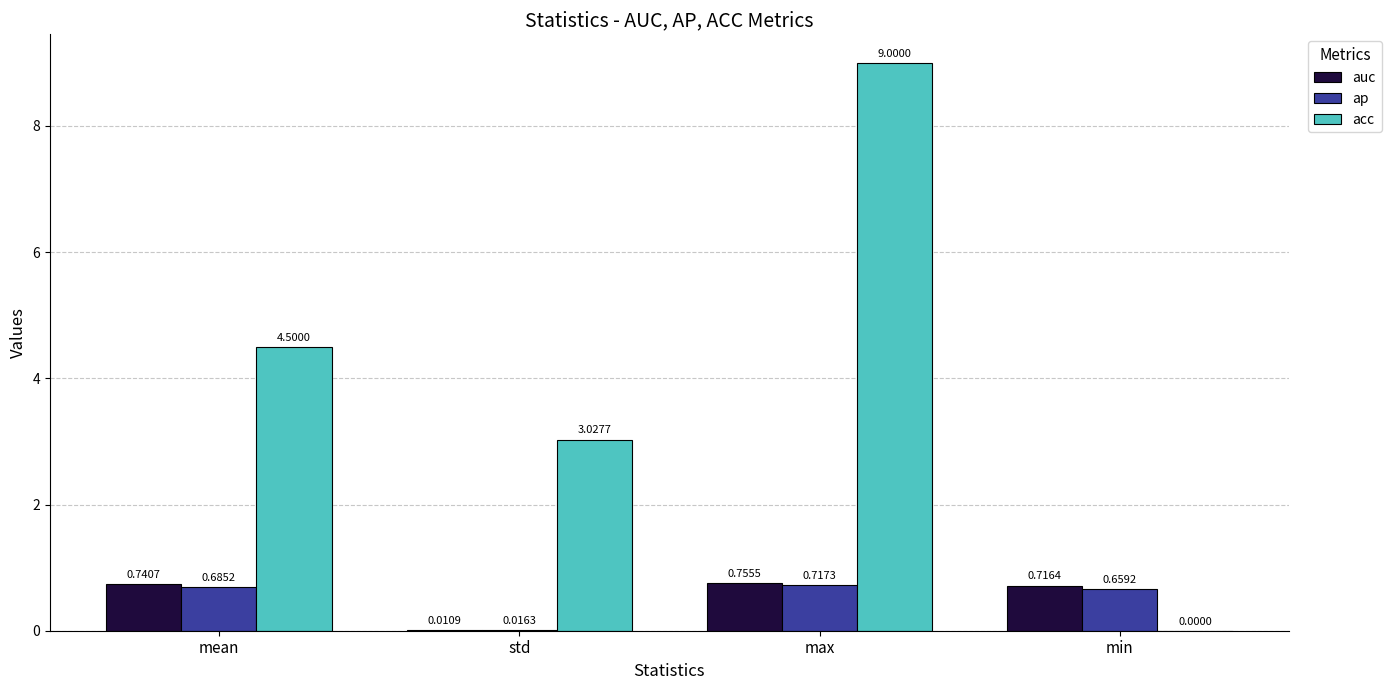

At which label is acc closest to 4?

mean